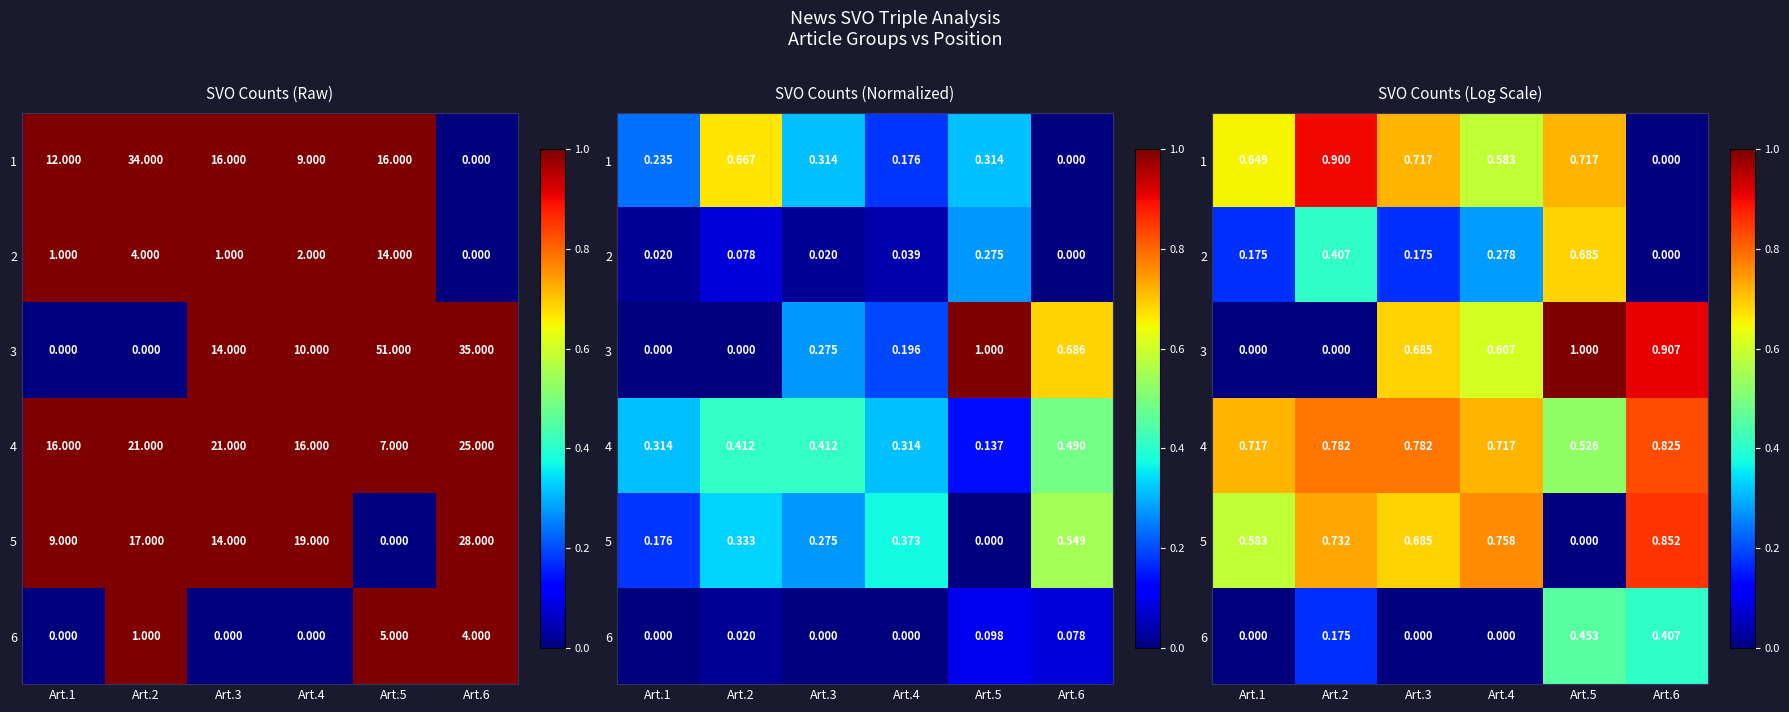

At which category is the sum across all series the highest?

Art.5